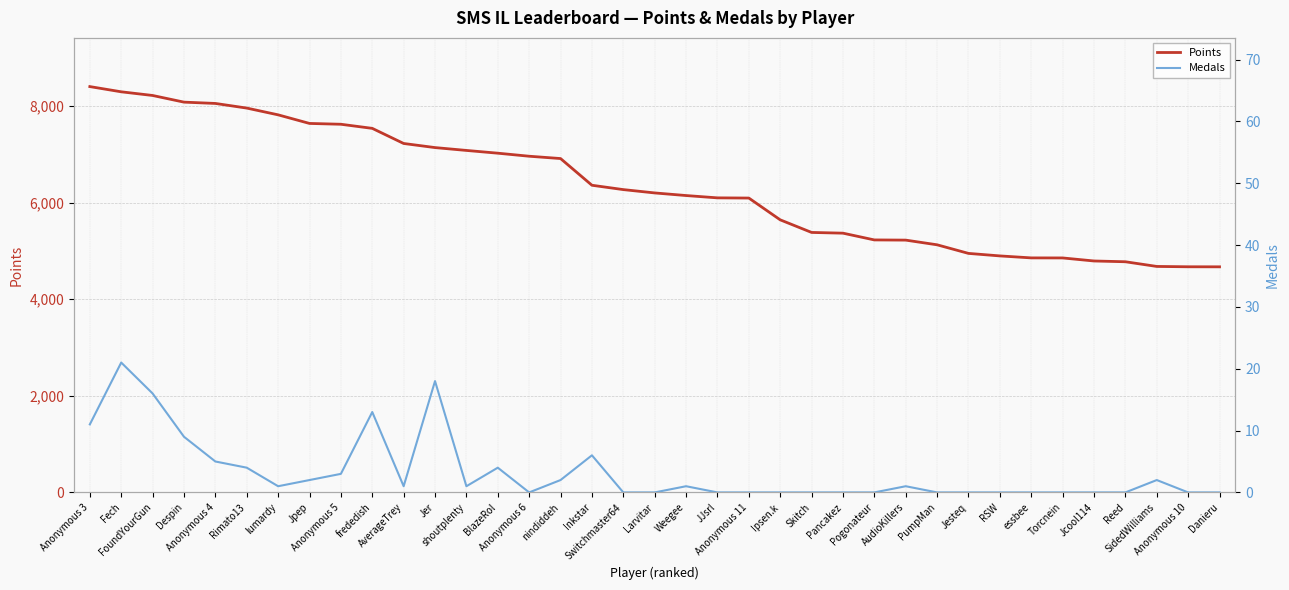

What are all the series names shown in the legend?

Points, Medals